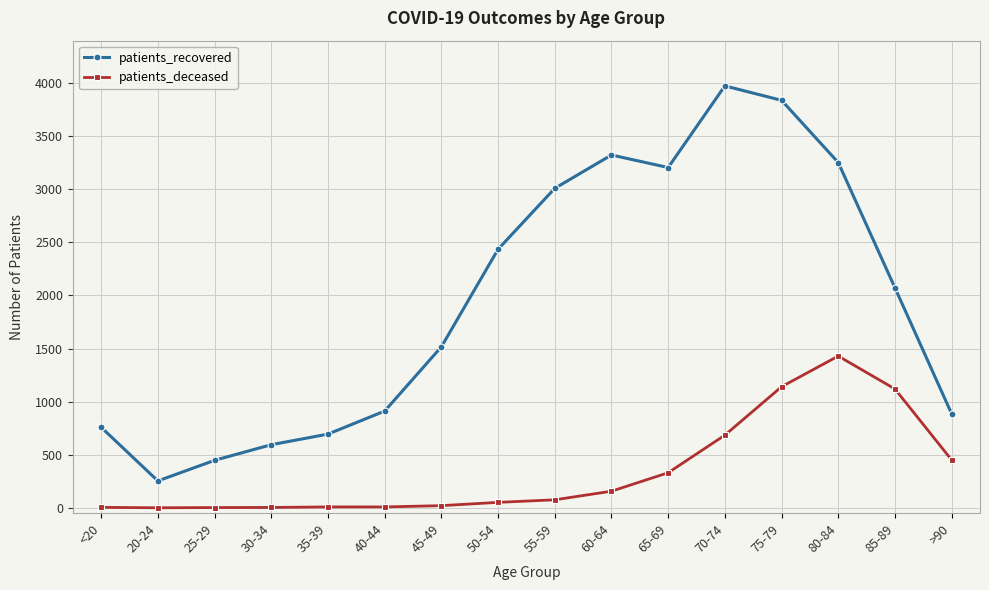

What is the total value across all series at >90?

1335